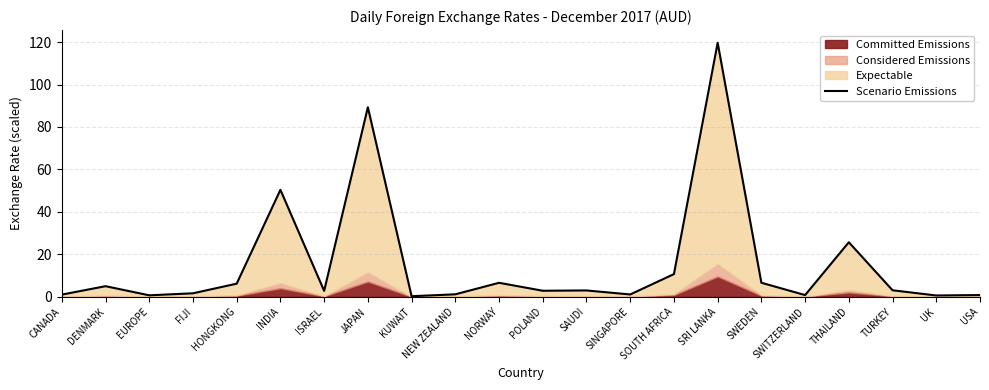

What position from the left is ISRAEL?

7